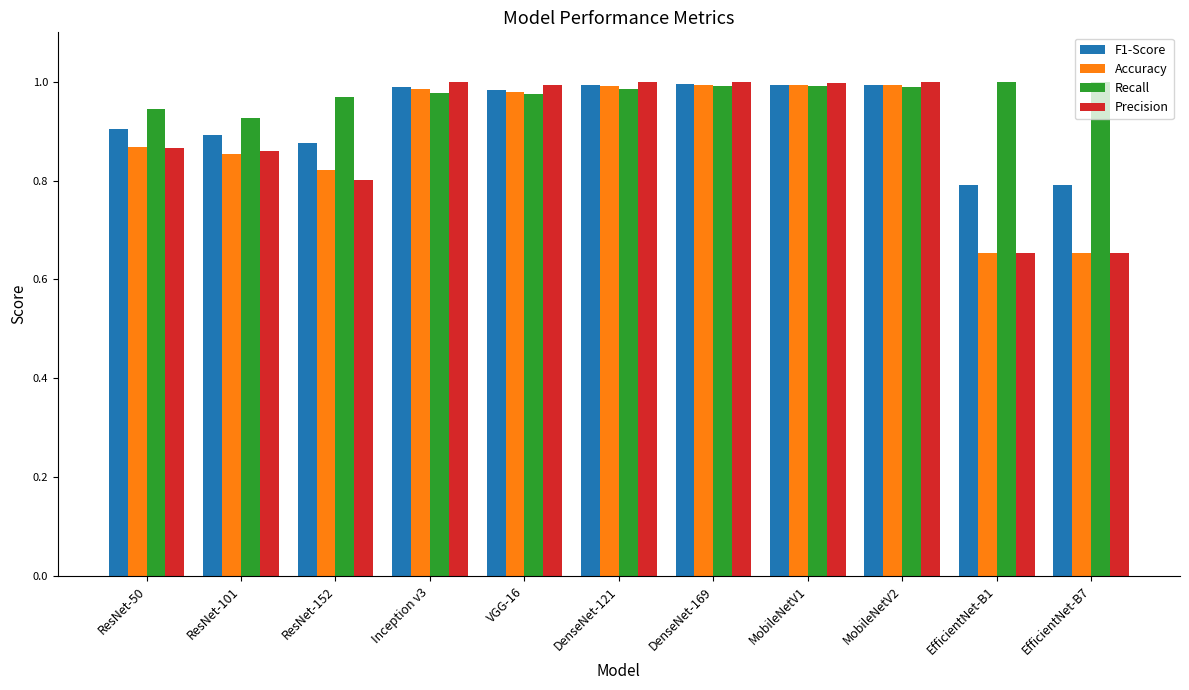

How many bars are there in total?

44